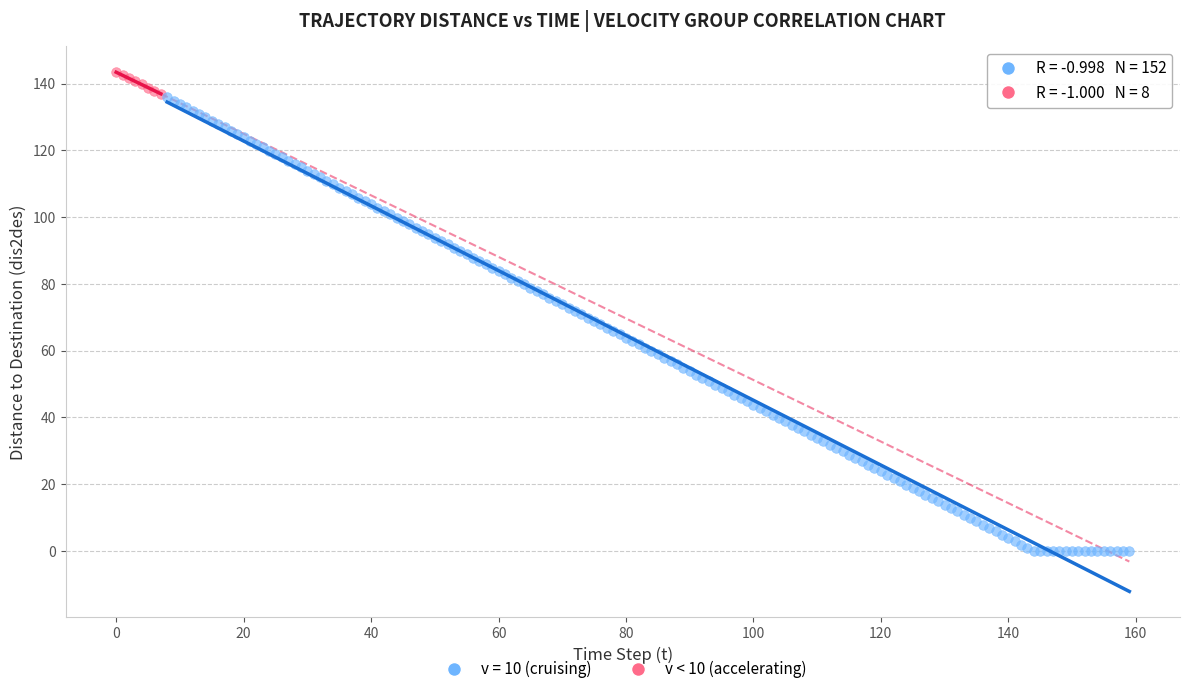

Which series reaches the maximum Y coordinate?

v < 10 (accelerating)